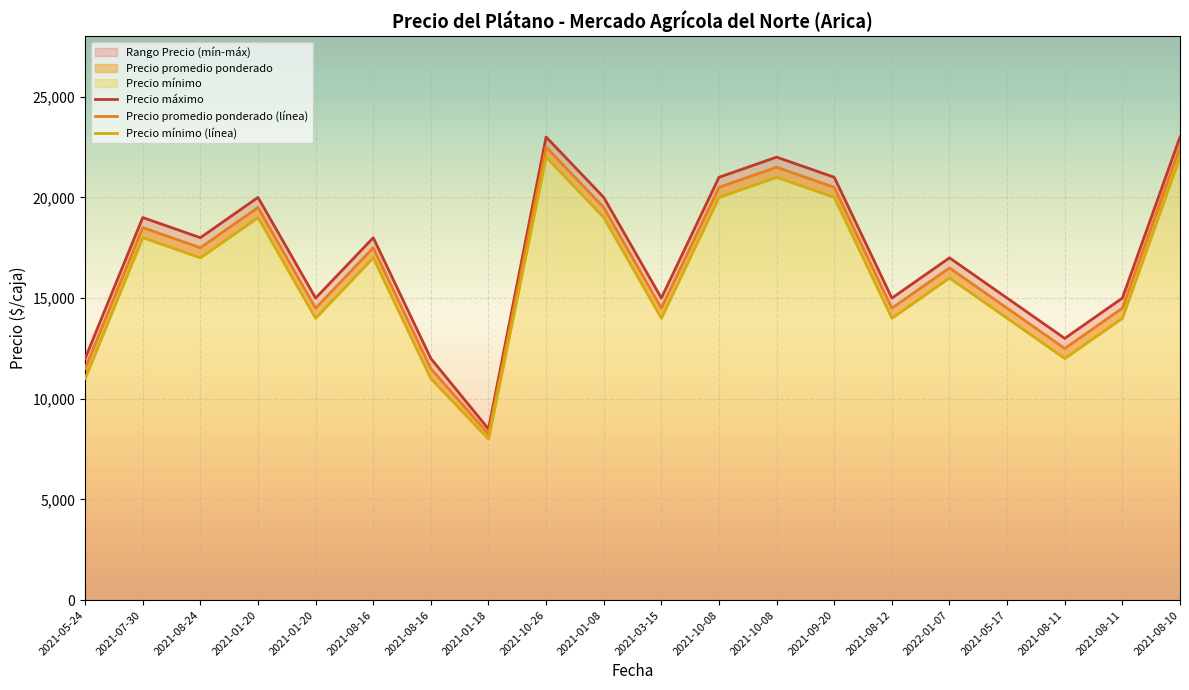

Where is Precio mínimo nearest to the value 15000?

2021-01-20